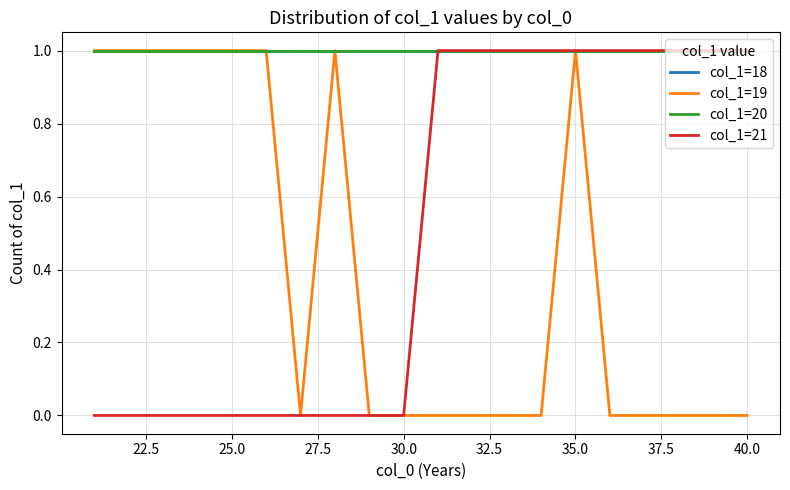

What is the sum of all col_1=18 values?

20